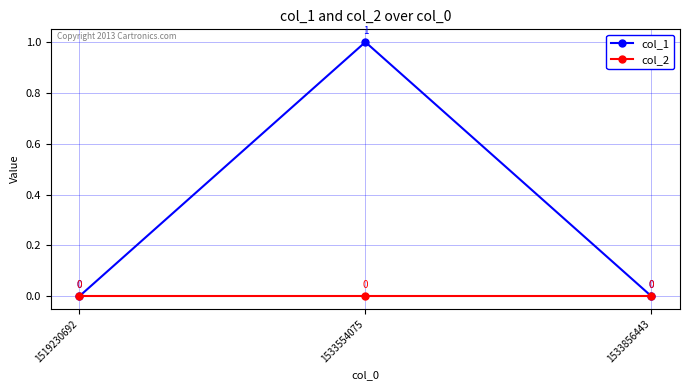

How many distinct data groups are displayed?

2